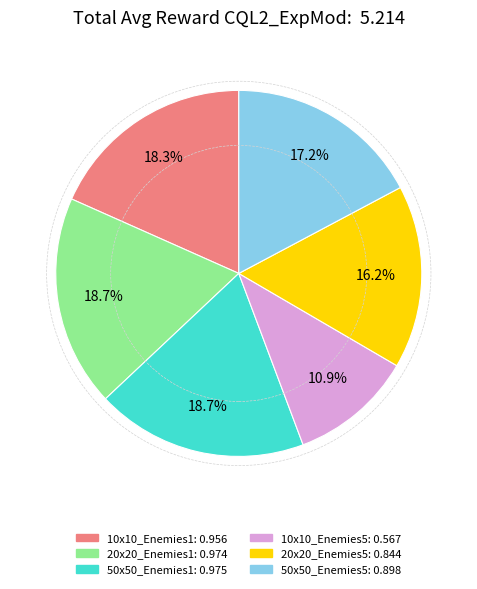

Is there a majority slice in this chart?

No